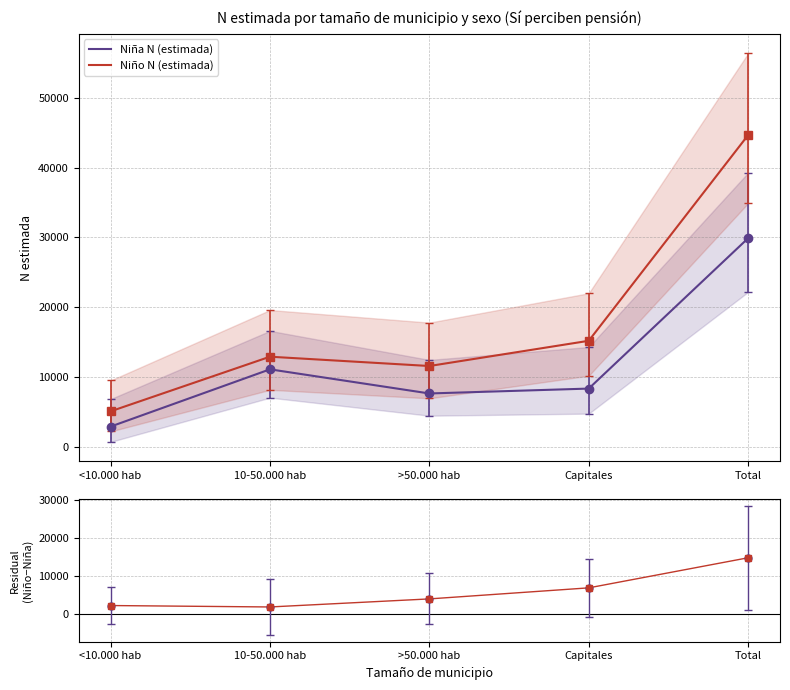

Between 10-50.000 hab and >50.000 hab, which series saw the biggest shift?

Niña N (estimada)